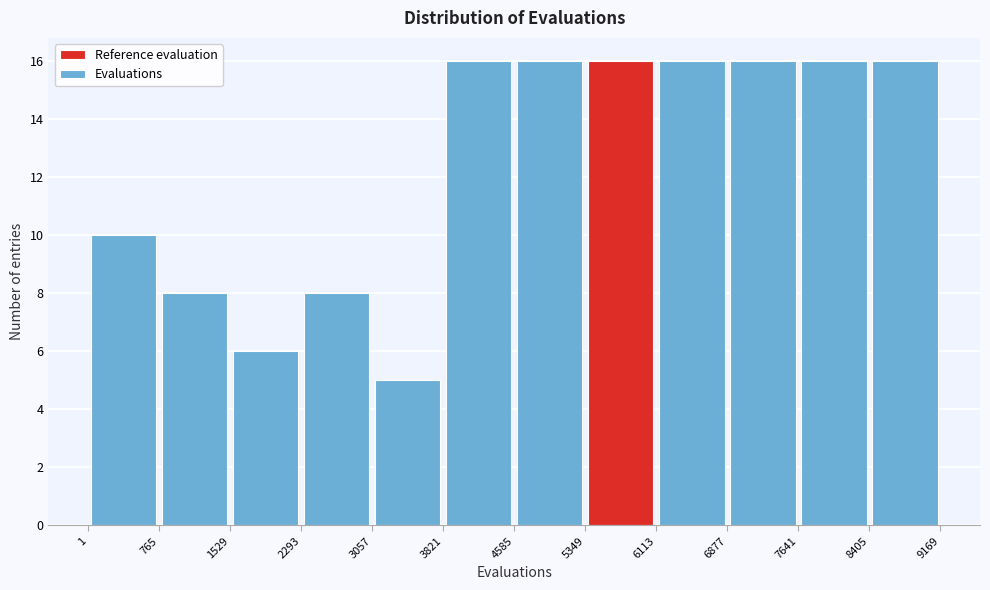

Reading left to right, transcribe this chart: for each bar, give the range it covers on the x-axis and its height. The values are not printed on the chart, so give them approximately, as read against the axis.

1 to 765: 10
765 to 1529: 8
1529 to 2293: 6
2293 to 3057: 8
3057 to 3821: 5
3821 to 4585: 16
4585 to 5349: 16
5349 to 6113: 16
6113 to 6877: 16
6877 to 7641: 16
7641 to 8405: 16
8405 to 9169: 16